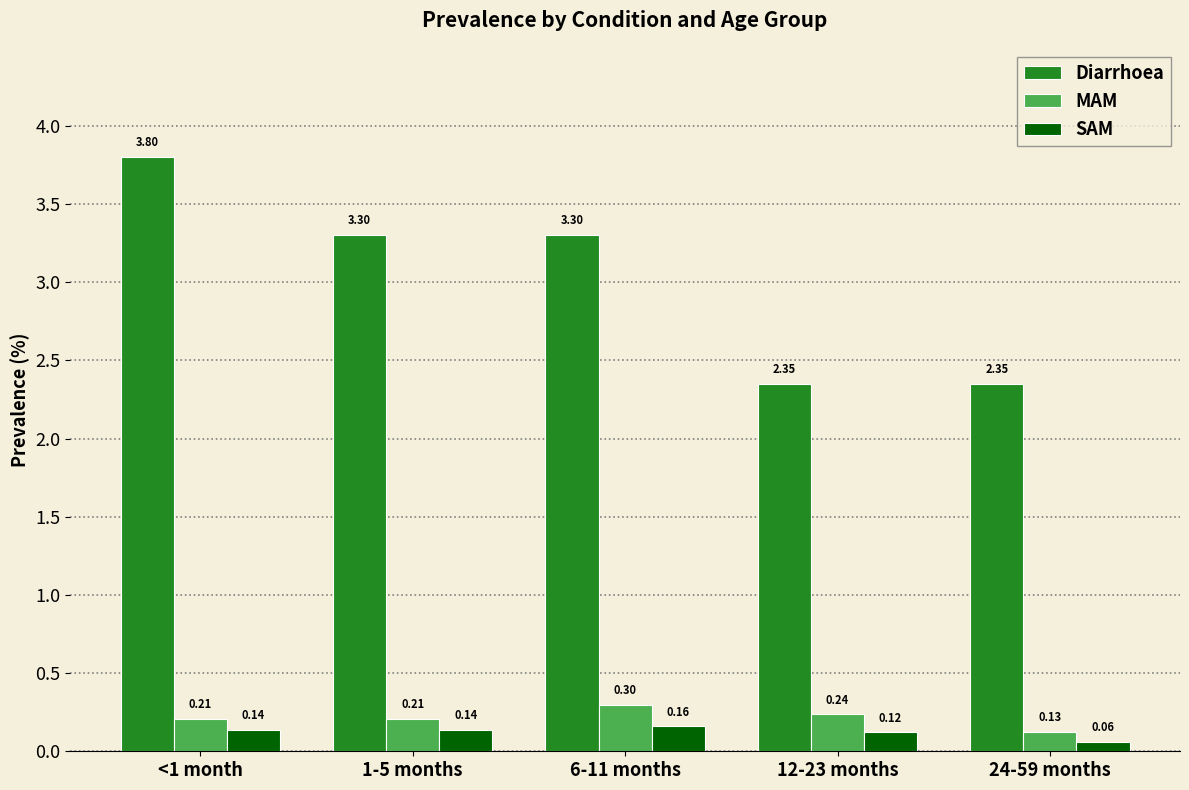

What is the label of the 2nd bar from the right?

12-23 months